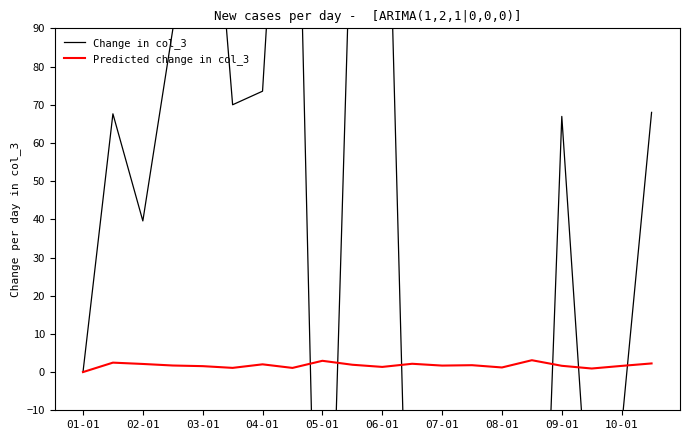

Which series changed the most between 03-01 and 11?

Change in col_3